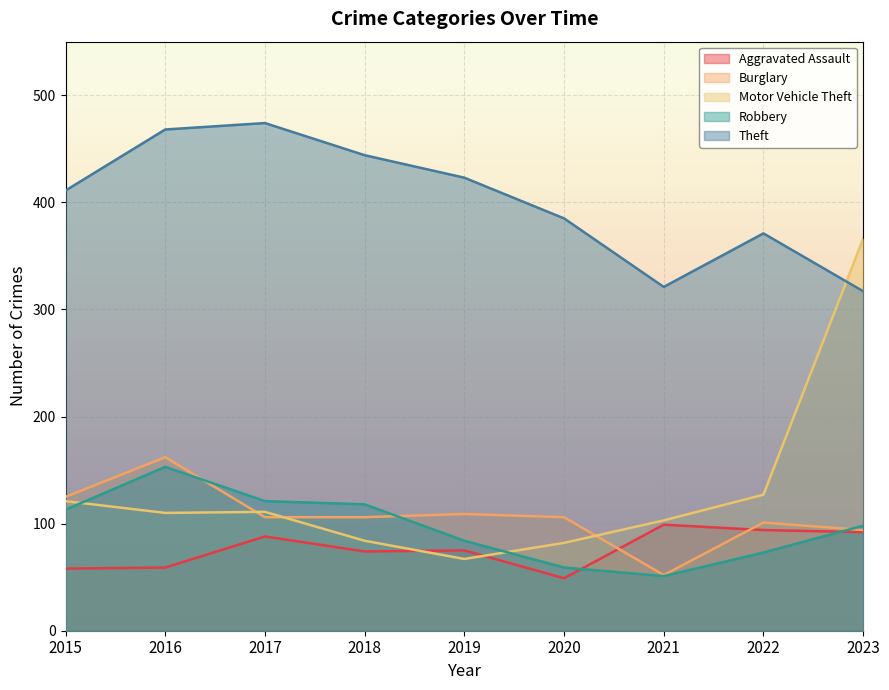

How many lines are shown in the chart?

5